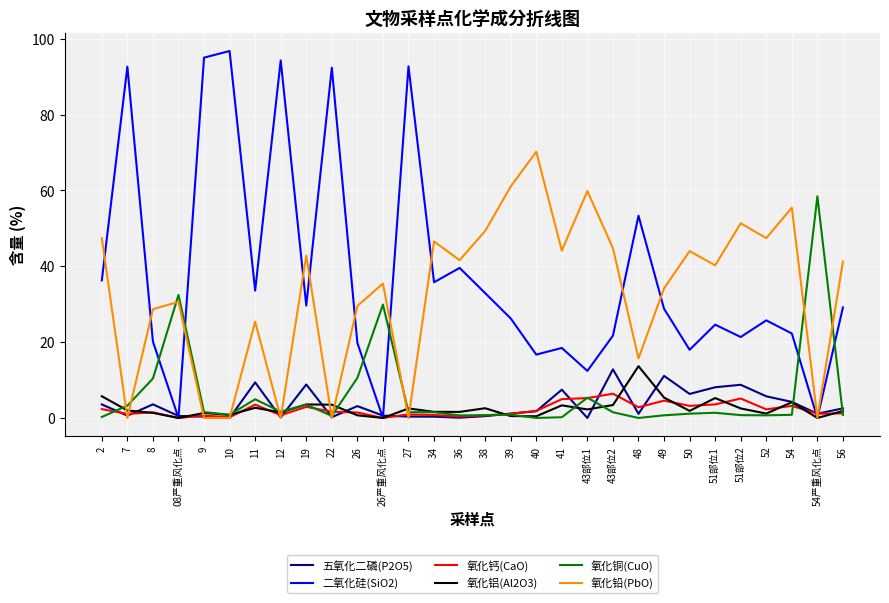

What is the difference between the maximum and second lowest values in the 氧化铅(PbO) series?

70.2